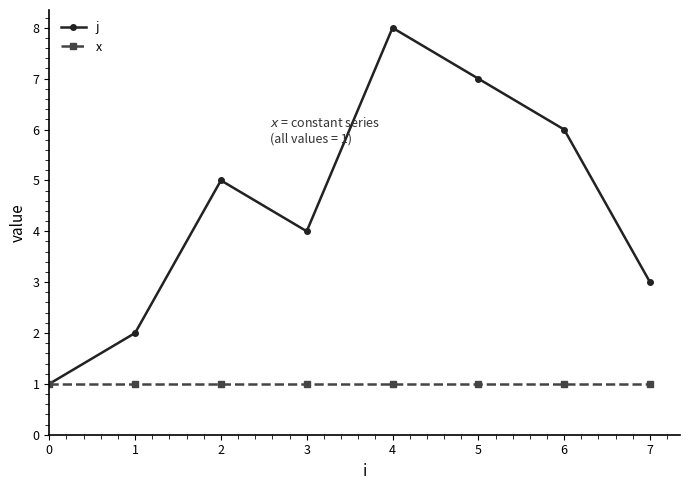

What are all the series names shown in the legend?

j, x